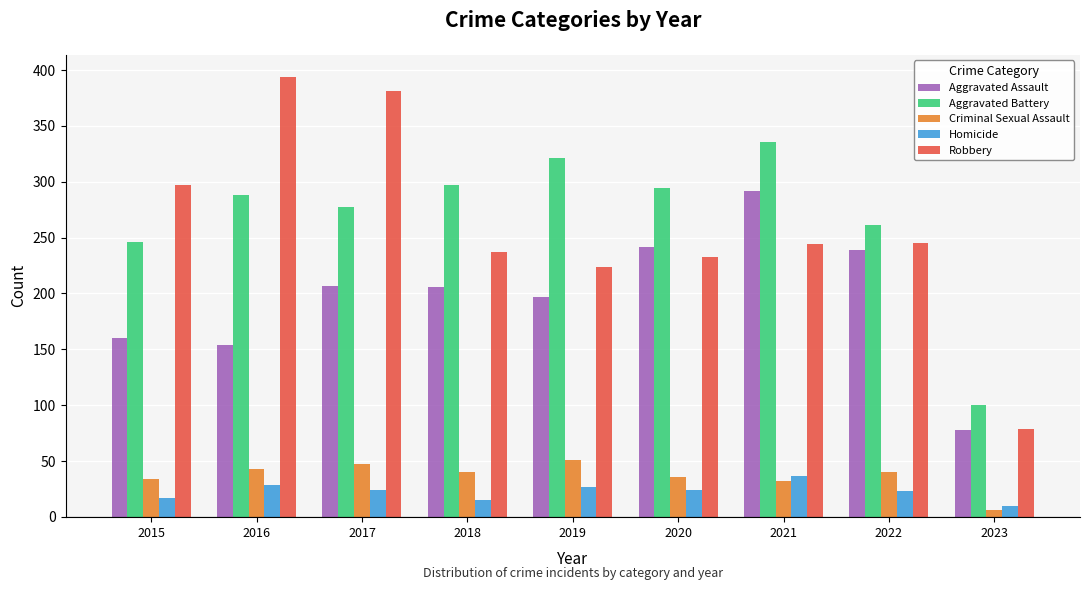

What is the approximate value of Aggravated Assault at 2017, to the nearest 50?

200